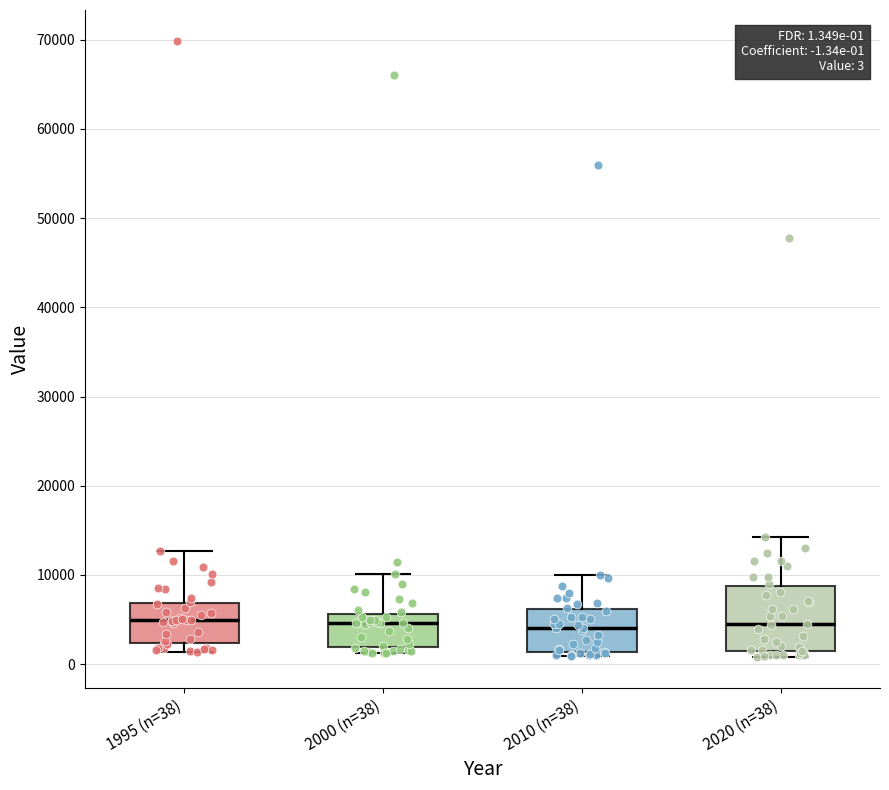

Which box is the tallest, from its lower edge to its upper edge?

2020 (n=38)